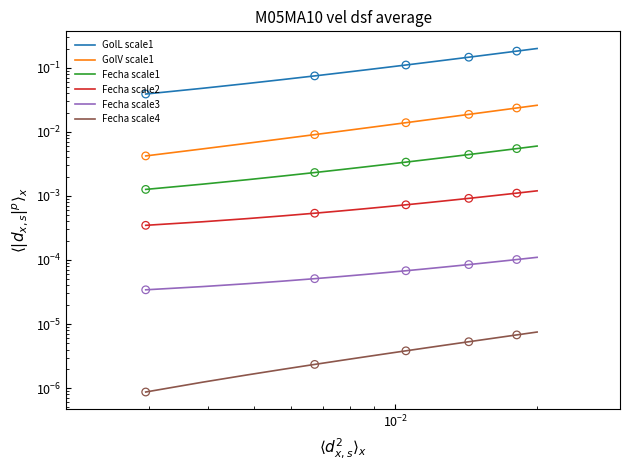

Which series contains the lowest Y value?

Fecha scale4